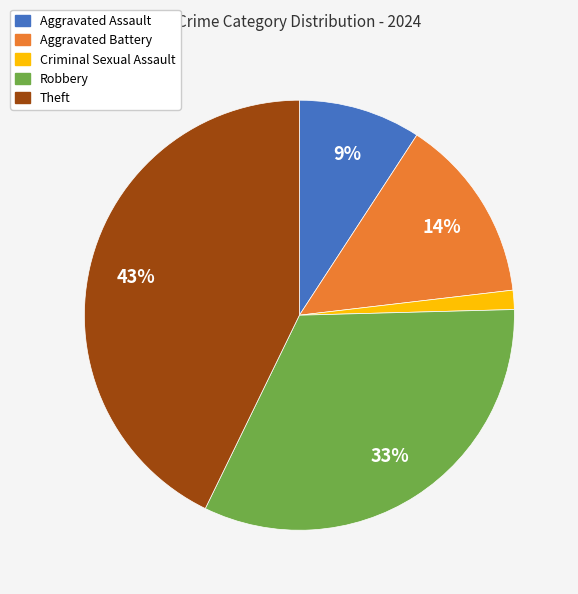

What is the ratio of the value at Aggravated Battery to the value at Theft?

0.3